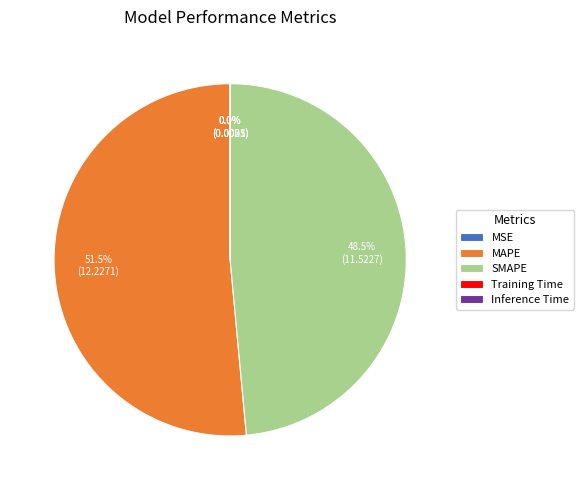

Between SMAPE and MAPE, which is larger?

MAPE